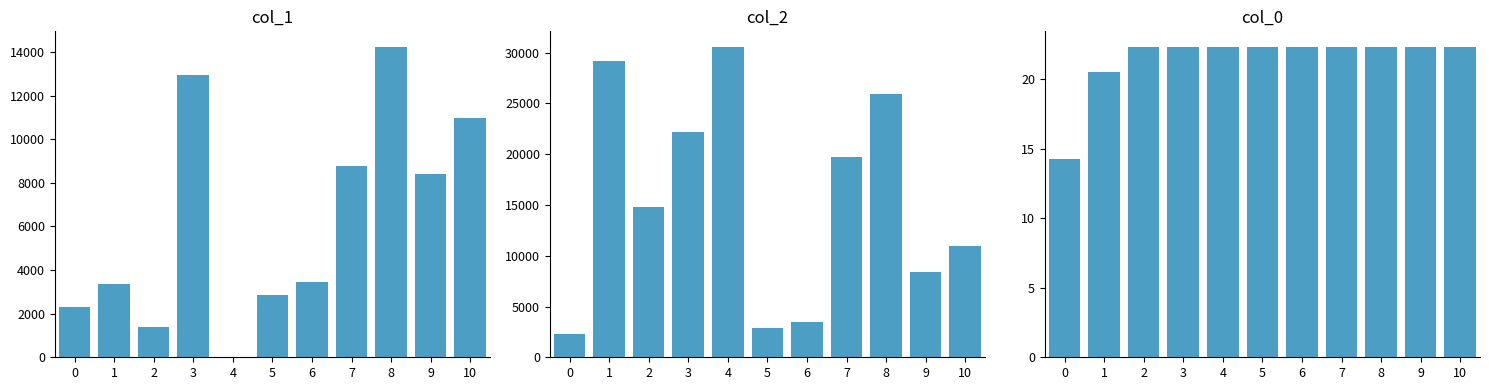

Reading right to left, what are all the values shown in this chart?

col_1: 10=10994.0	9=8403.0	8=14236.0	7=8788.0	6=3449.0	5=2845.0	4=31.0	3=12926.0	2=1390.0	1=3382.0	0=2292.0
col_2: 10=10994.0	9=8403.0	8=25905.0	7=19697.0	6=3449.0	5=2845.0	4=30580.0	3=22144.0	2=14755.0	1=29196.0	0=2292.0
col_0: 10=22.3	9=22.3	8=22.3	7=22.3	6=22.3	5=22.3	4=22.3	3=22.3	2=22.3	1=20.6	0=14.3